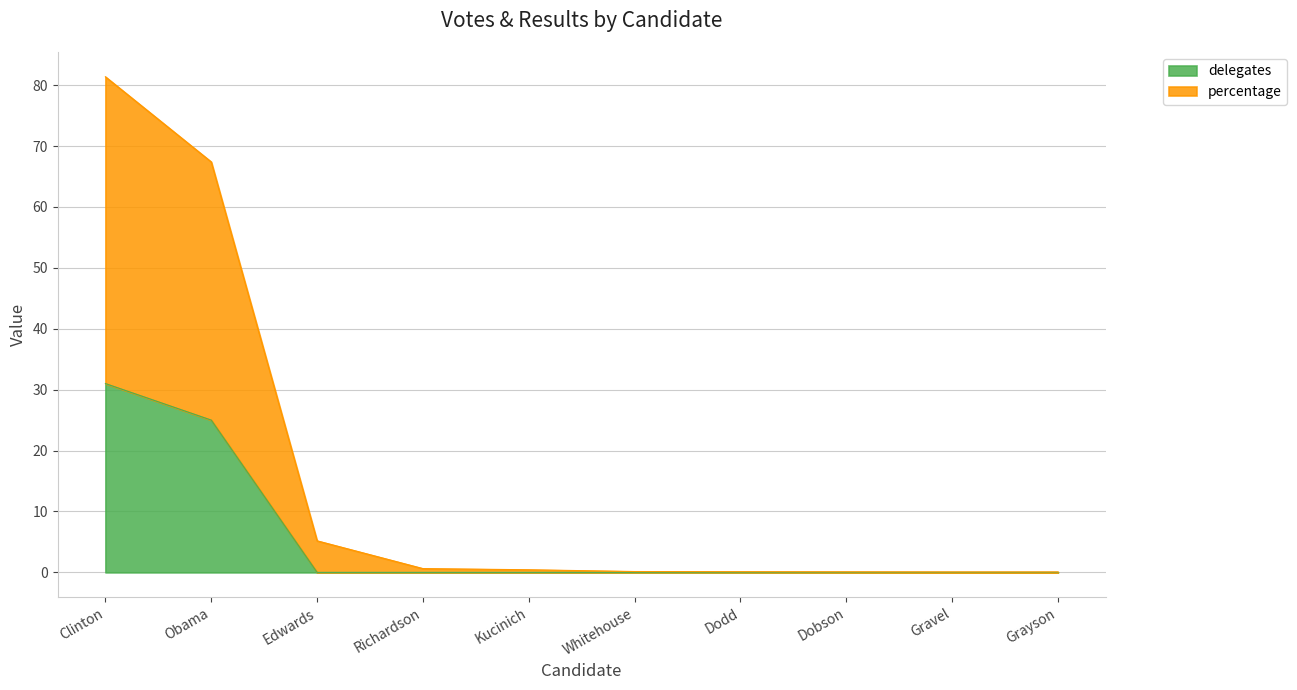

At which category is the sum across all series the highest?

Clinton